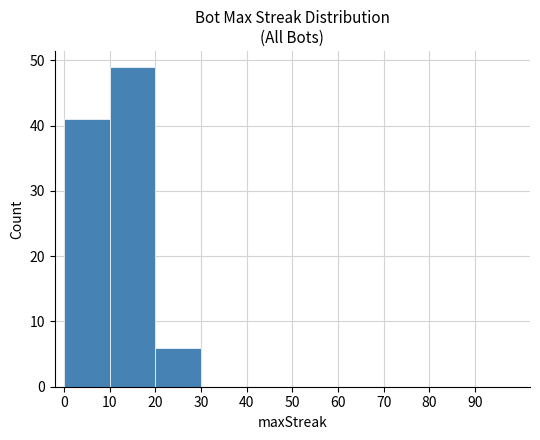

Reading left to right, extract all data points from this chart.

0=41	10=49	20=6	30=0	40=0	50=0	60=0	70=0	80=0	90=0